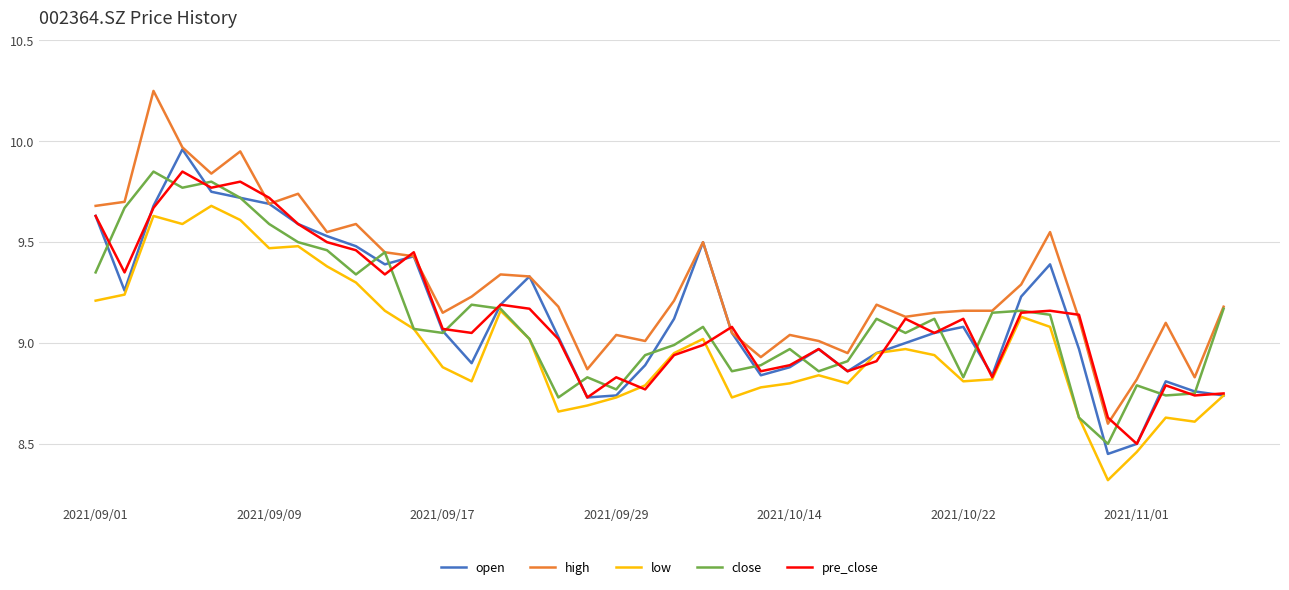

Which series has the widest spread of values?

high